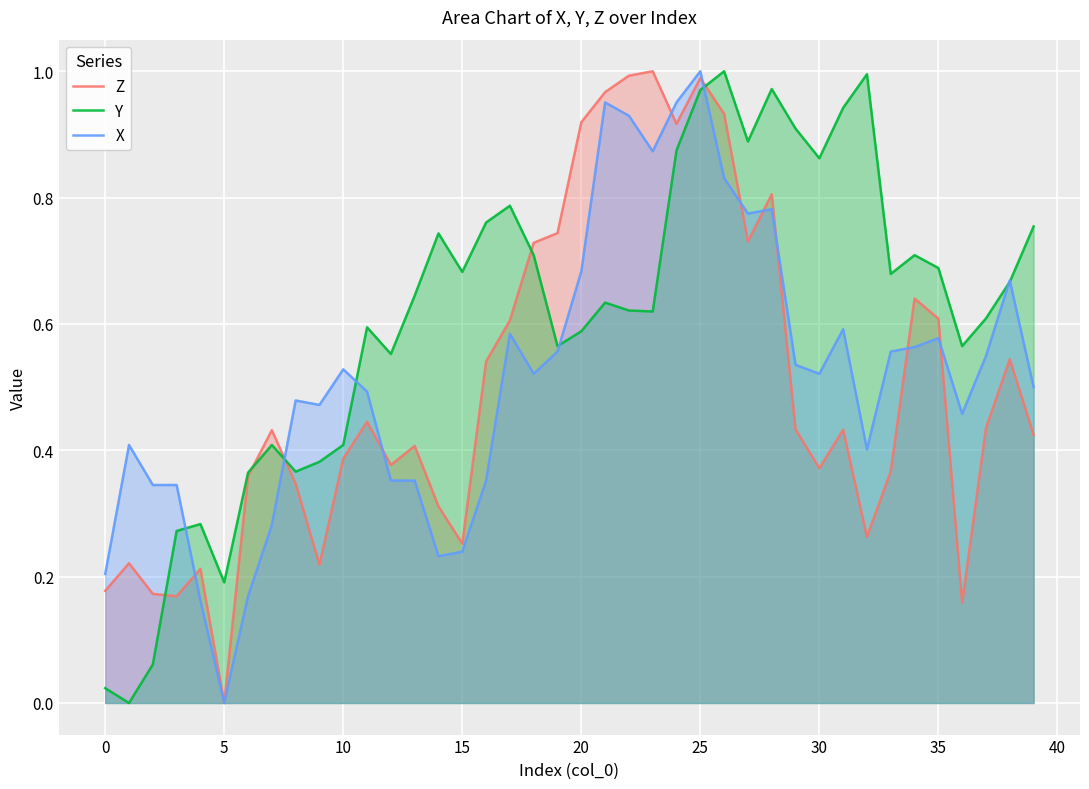

How many lines are shown in the chart?

3